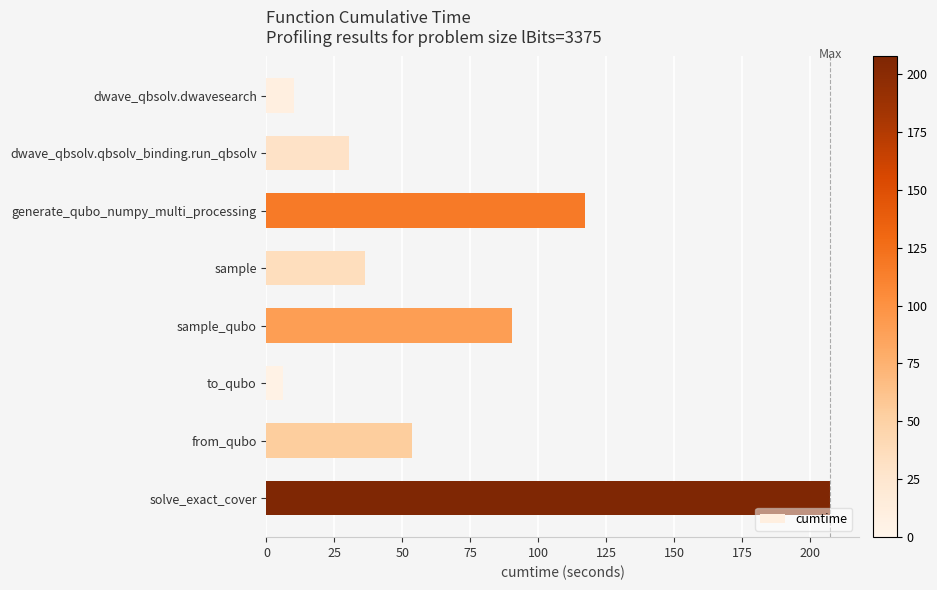

Count the number of categories in the chart.

8